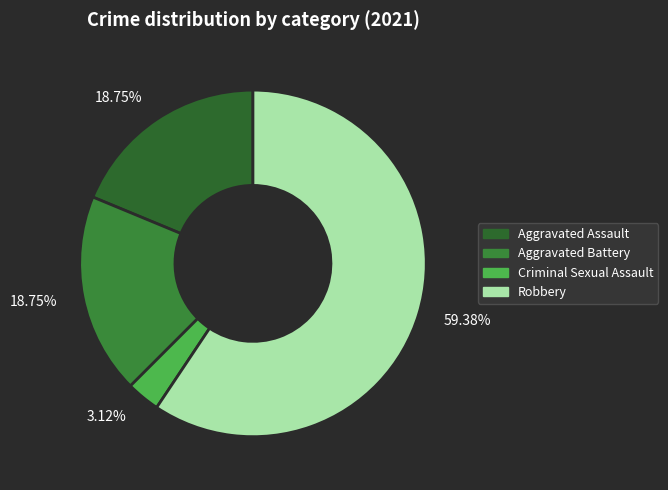

Count the number of slices in the pie.

4